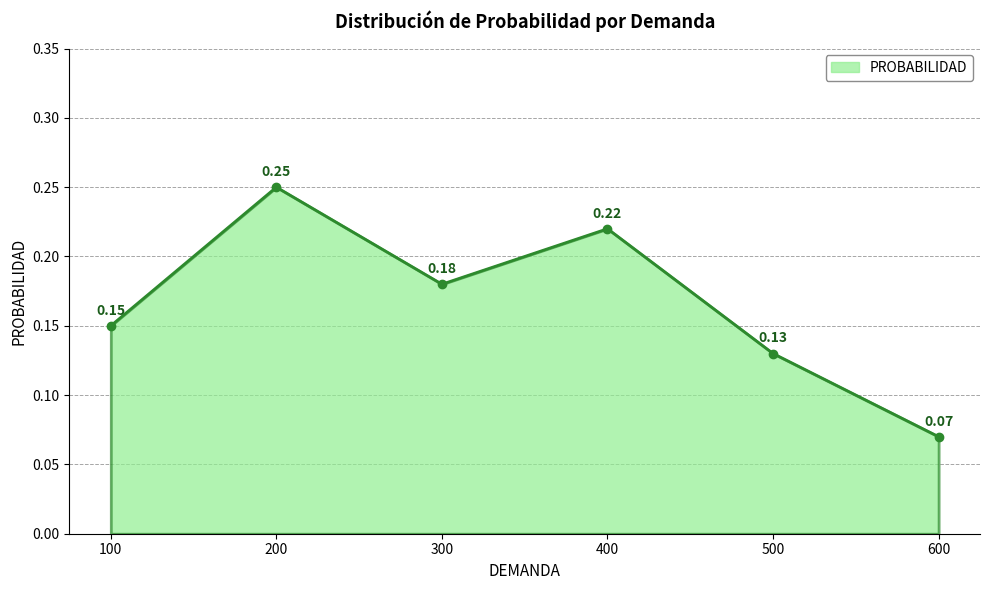

List the labels in order of value, largest first.

200, 400, 300, 100, 500, 600